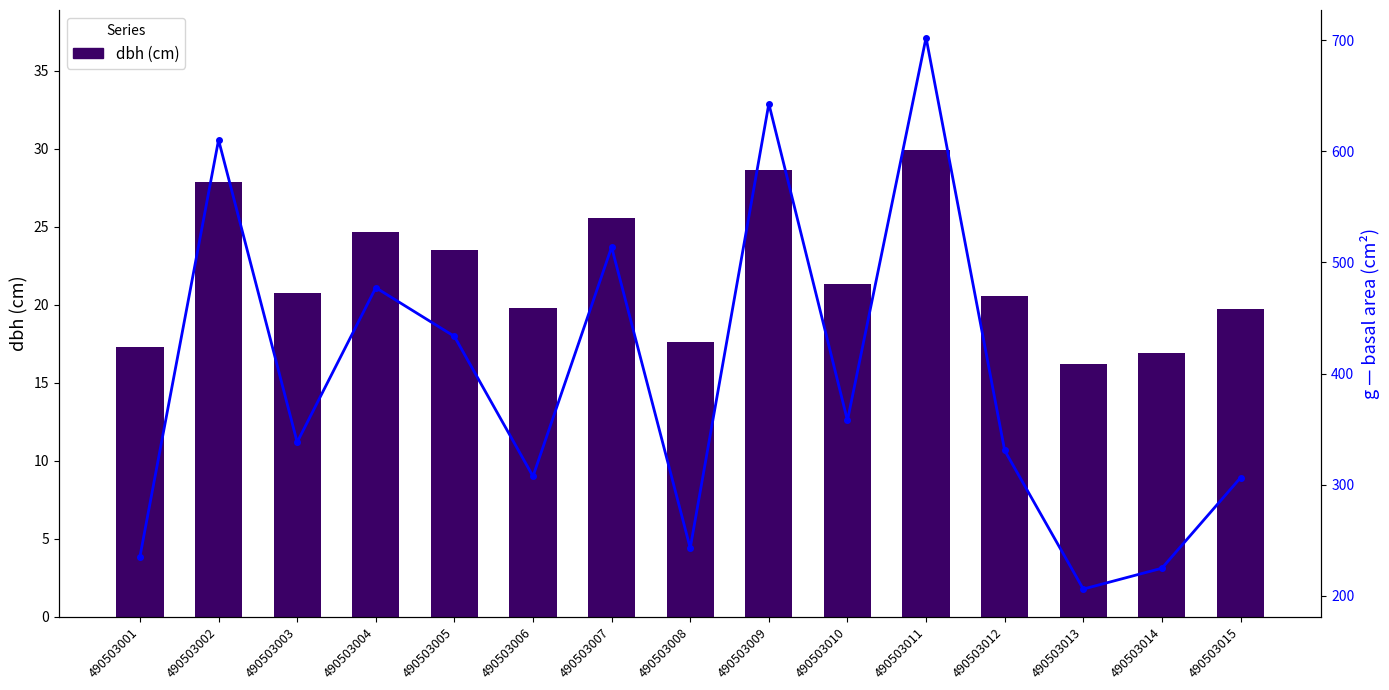

What is the value of the g (cm²) bar at the 9th from the left?

642.9